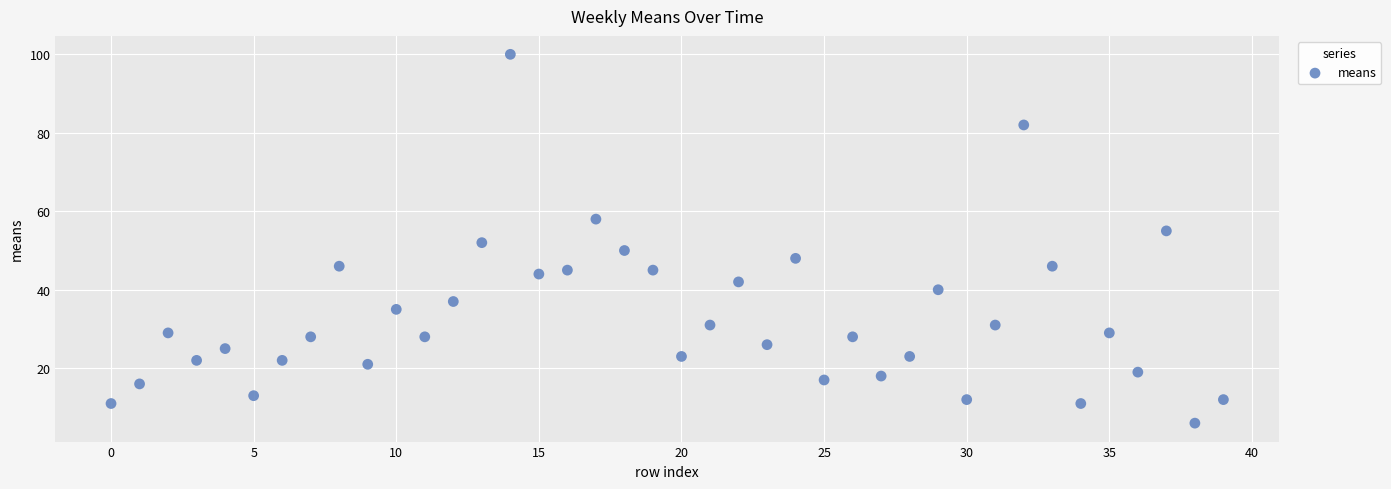

What is the range of Y values (max minus min)?

94